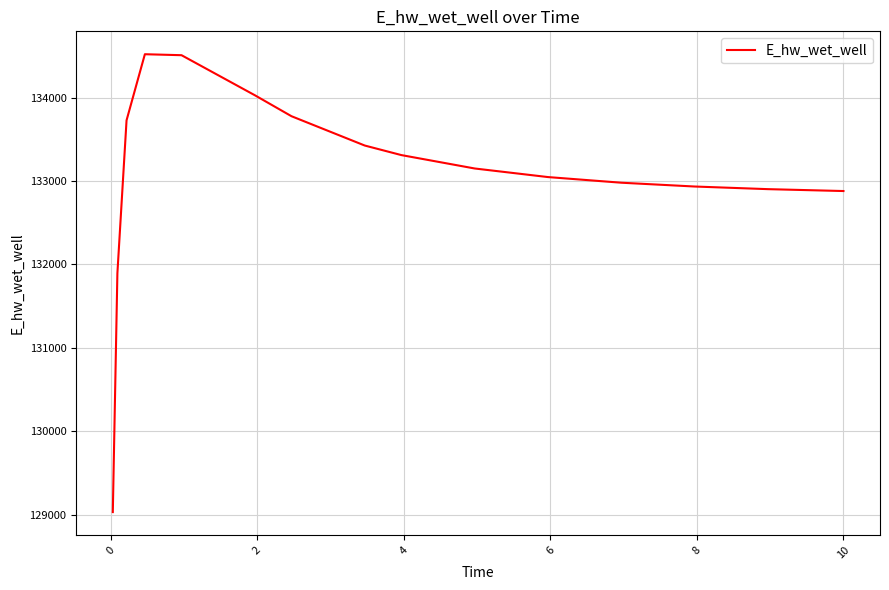

What is the difference between the maximum and minimum values?

5490.0